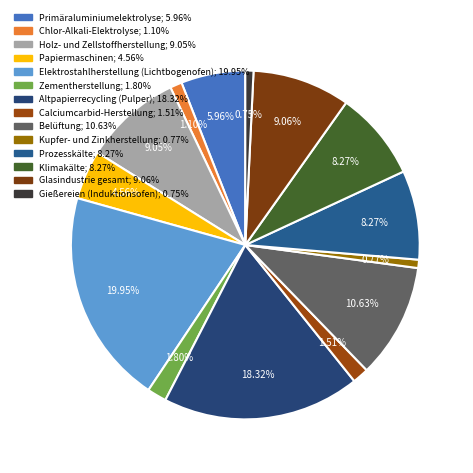

Is there a majority slice in this chart?

No